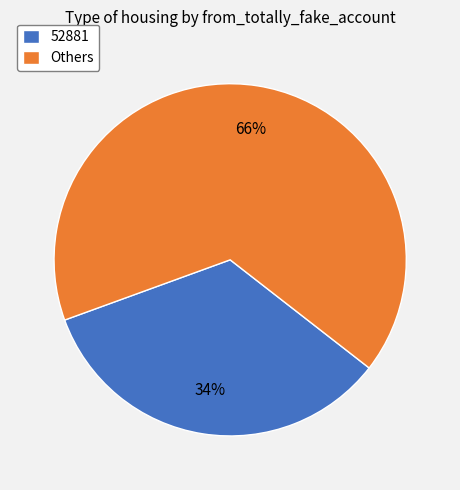

How many slices are in this pie chart?

2